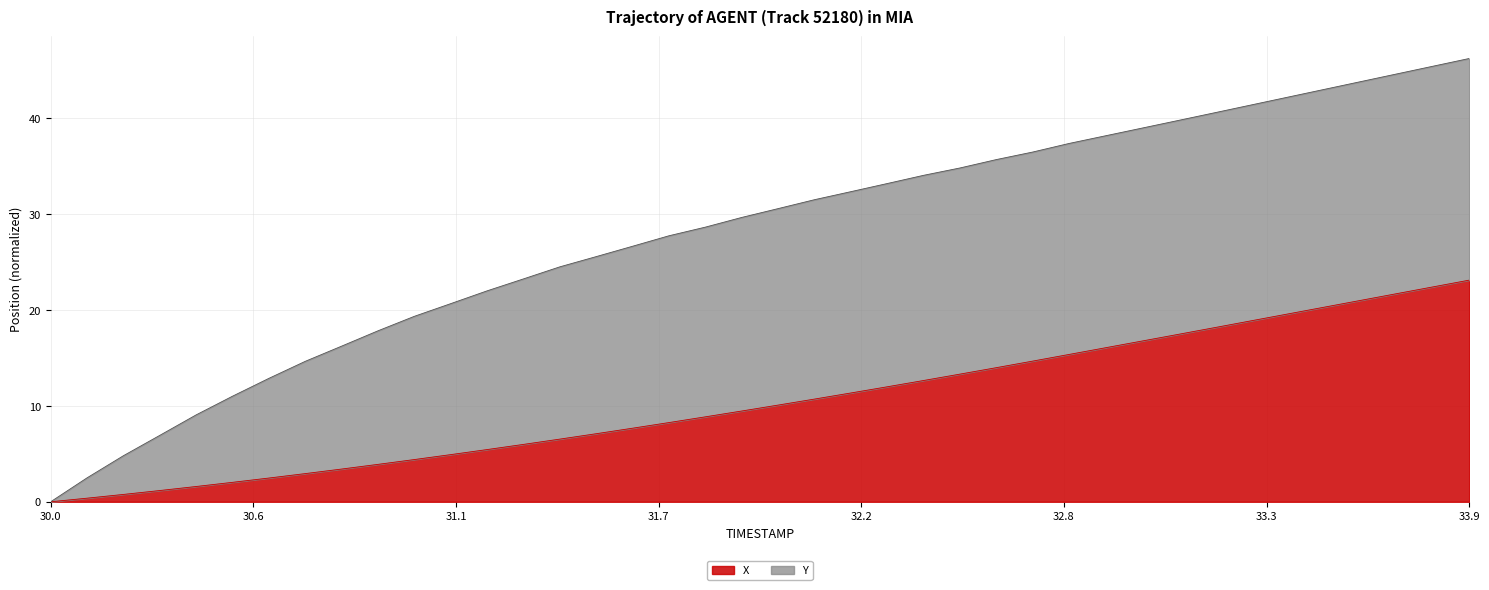

What is the average value?

10.4